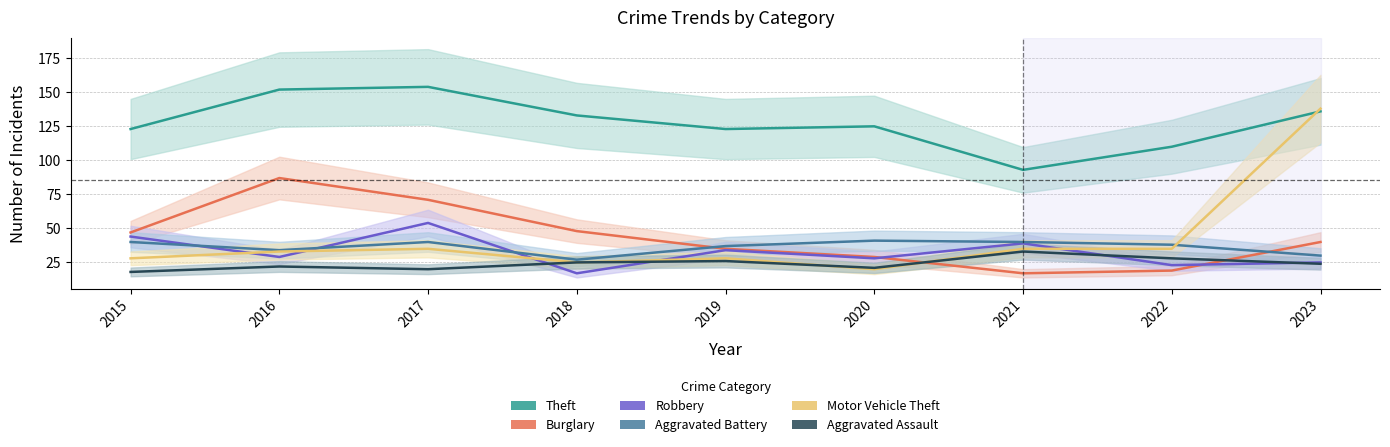

What is the maximum value shown in the chart?

154